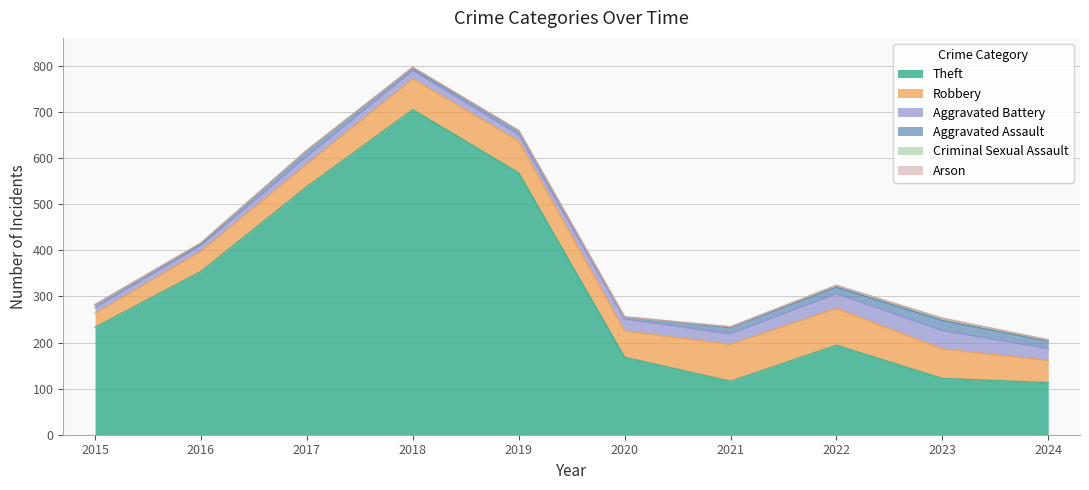

Is the value of Aggravated Battery at 2024 greater than the value of Aggravated Assault at 2016?

Yes